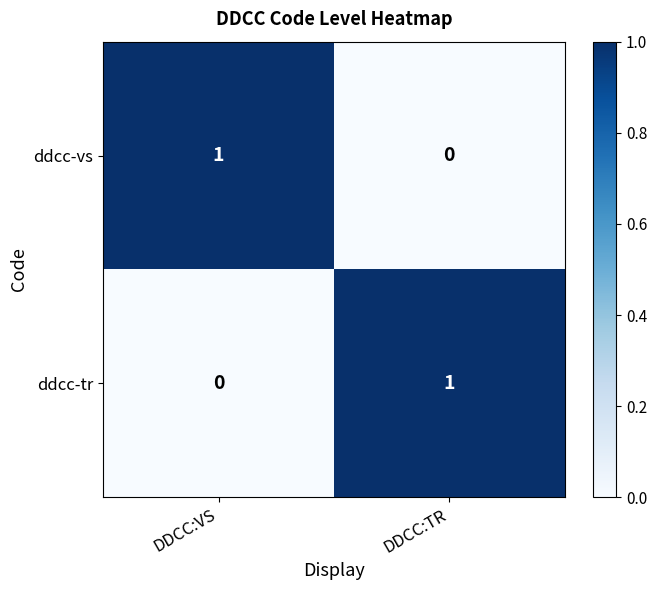

The value of ddcc-tr at DDCC:VS is 0. True or false?

True